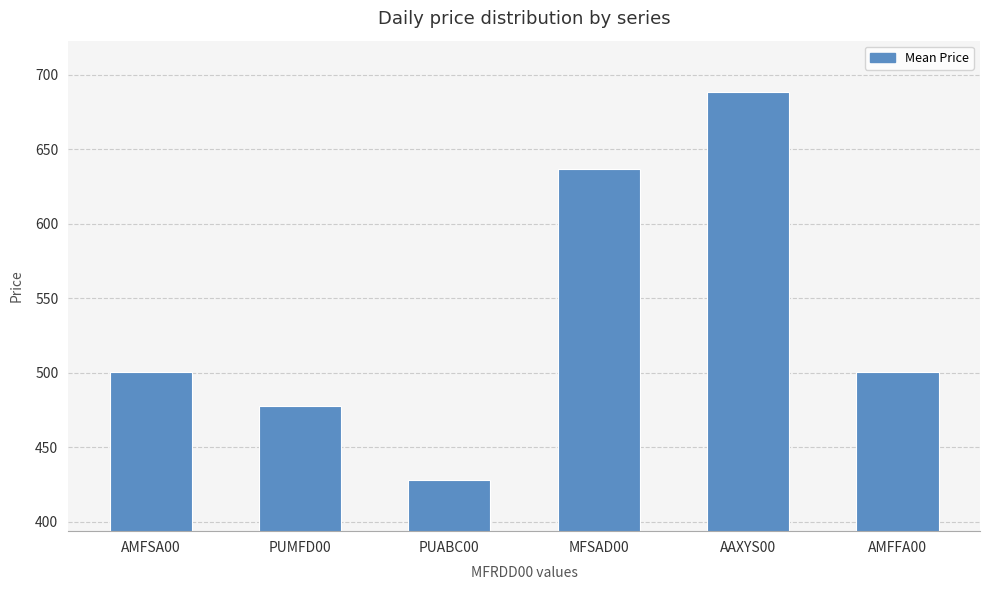

Does the chart contain any negative values?

No